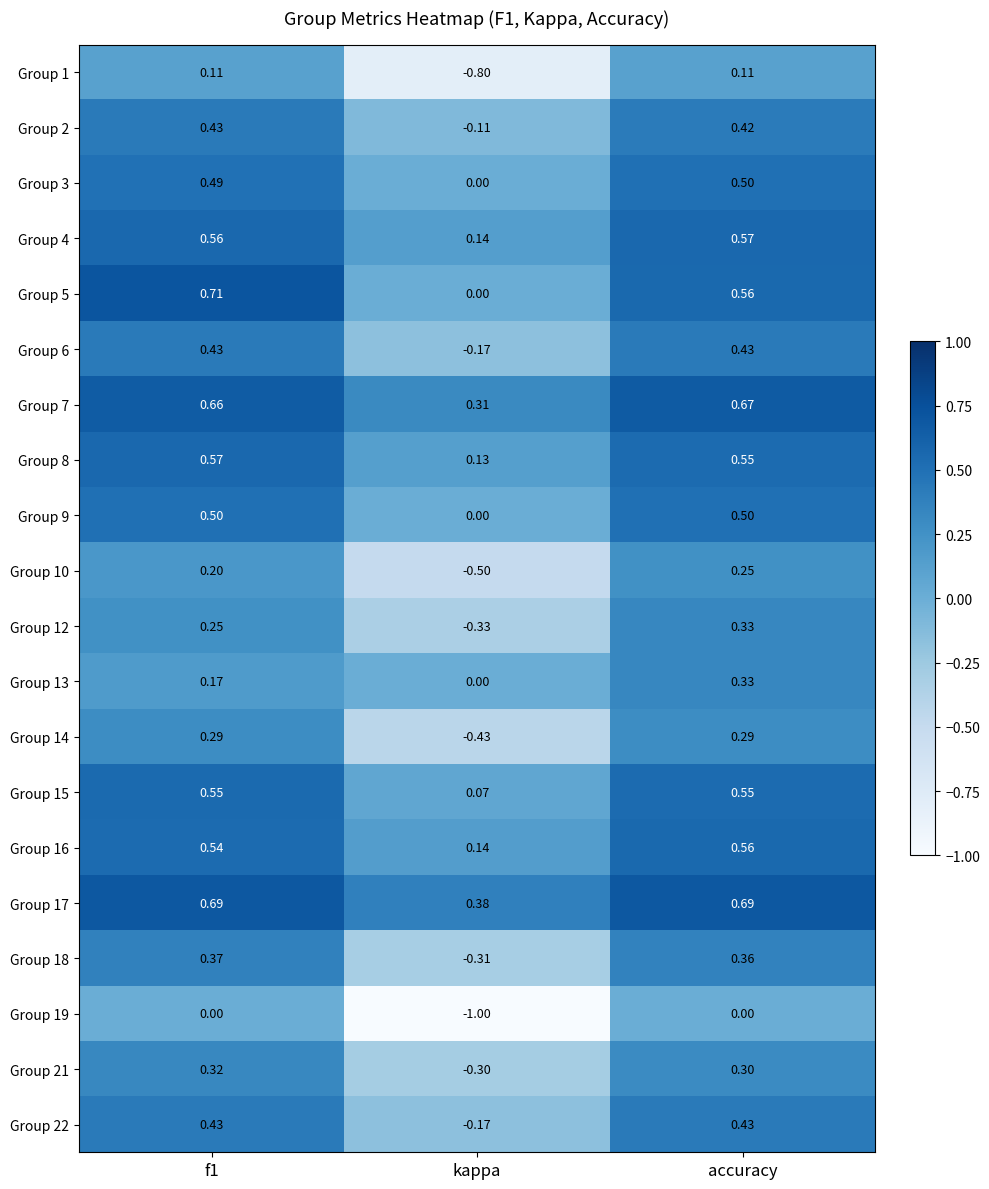

Which series has the widest spread of values?

Group 19